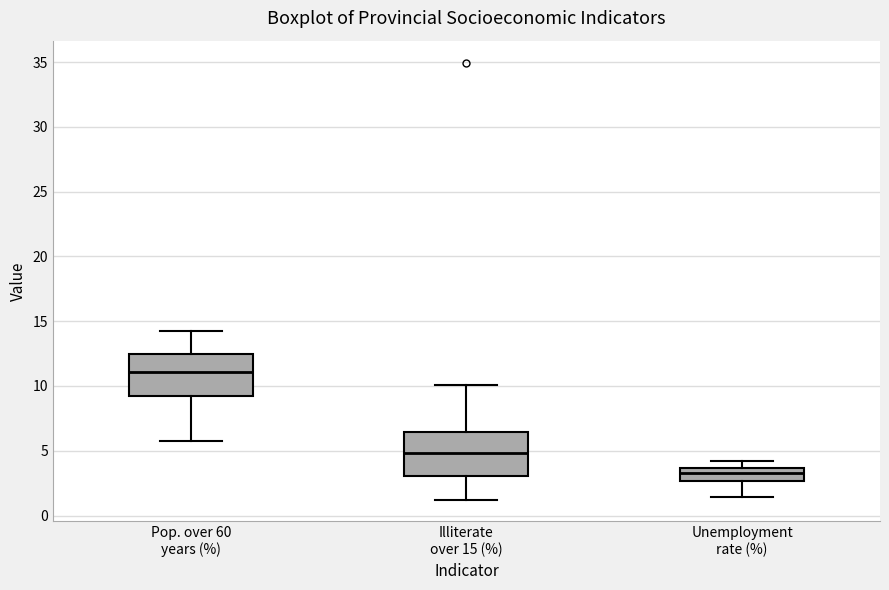

Reading left to right, transcribe this box plot: for each box, give where its median line is, the range the box spans, and where its two whiskers end, as read against the y-axis. The values are not printed on the chart, so give them approximately, as read against the axis.

Pop. over 60 years (%): median 11.0, box 9.5 to 12.5, whiskers 6.0 to 14.5
Illiterate over 15 (%): median 5.0, box 3.0 to 6.5, whiskers 1.0 to 10.0
Unemployment rate (%): median 3.5 (inside the box), box 2.5 to 3.5, whiskers 1.5 to 4.0